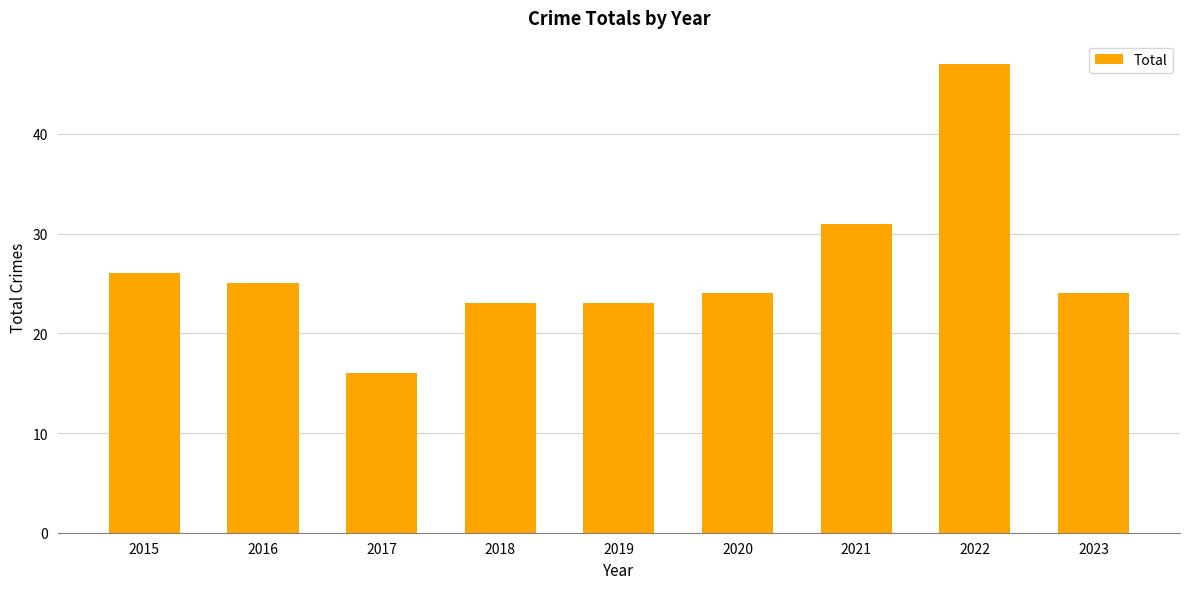

What is the value of the 5th bar from the left?

23